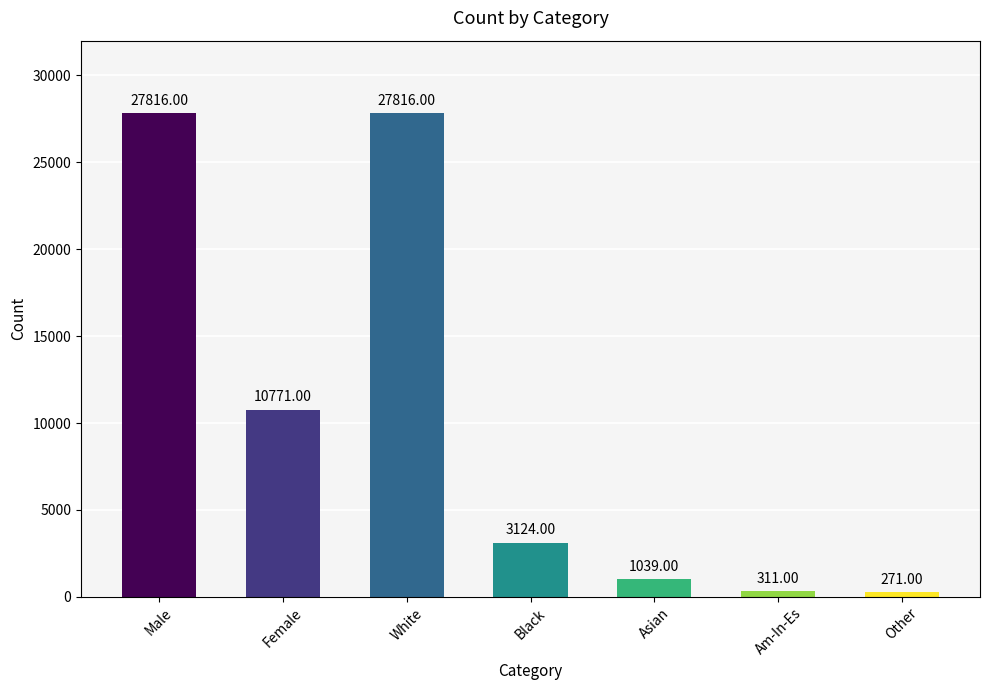

What is the label of the 2nd bar from the left?

Female